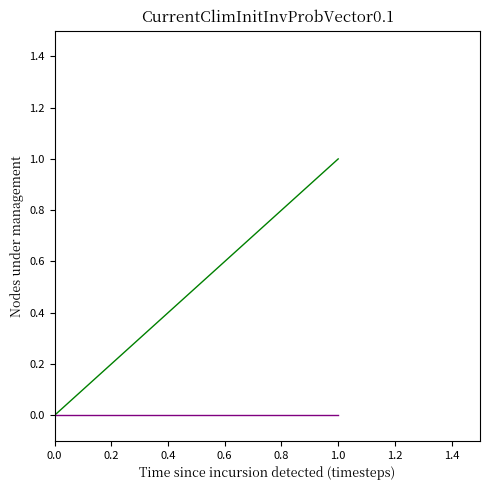

At how many categories does at least one series exceed 0?

1